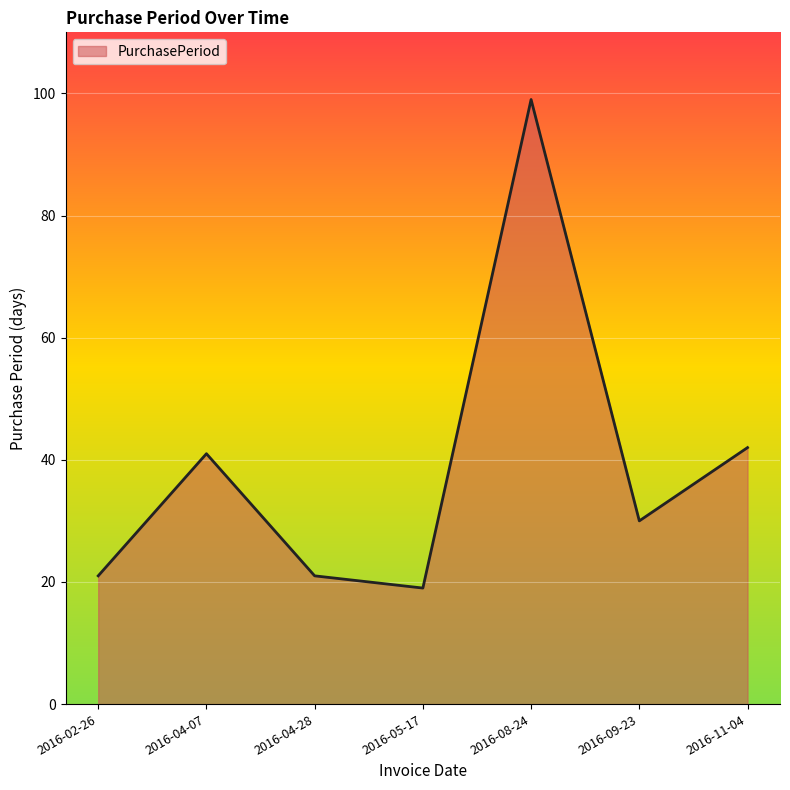

How many interior local peaks (higher than both neighbors) does the data have?

2